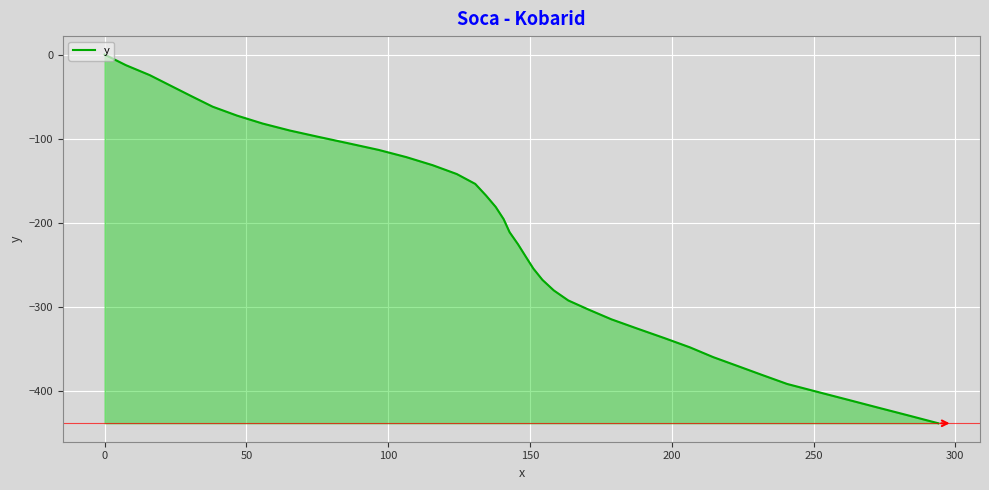

Reading left to right, list all the values displayed in this chart.

0.0	-12.6	-24.4	-37.0	-49.4	-61.9	-72.5	-81.9	-90.2	-97.8	-105.4	-113.2	-121.8	-131.4	-141.9	-153.6	-167.4	-180.9	-195.4	-210.9	-225.4	-239.9	-254.2	-267.6	-280.1	-292.0	-302.9	-314.4	-325.6	-336.7	-347.7	-359.3	-369.7	-380.3	-391.2	-400.6	-410.1	-419.5	-428.8	-437.9